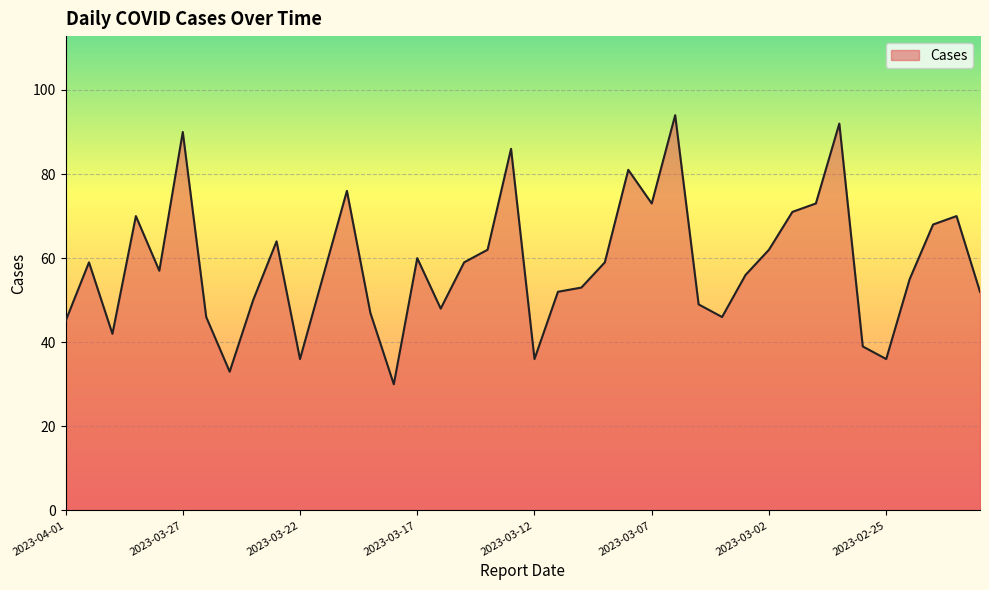

Does the chart have visible grid lines?

Yes